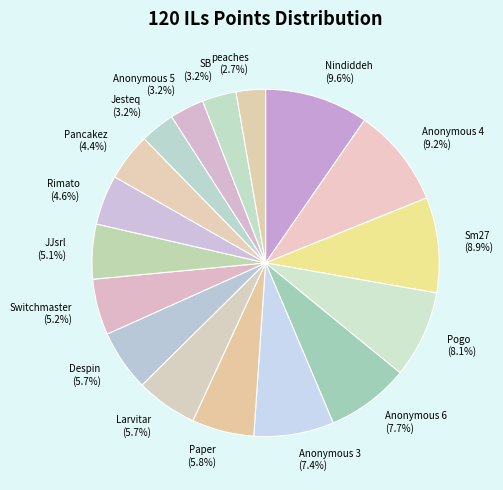

Which has a higher value, Switchmaster or Anonymous 5?

Switchmaster